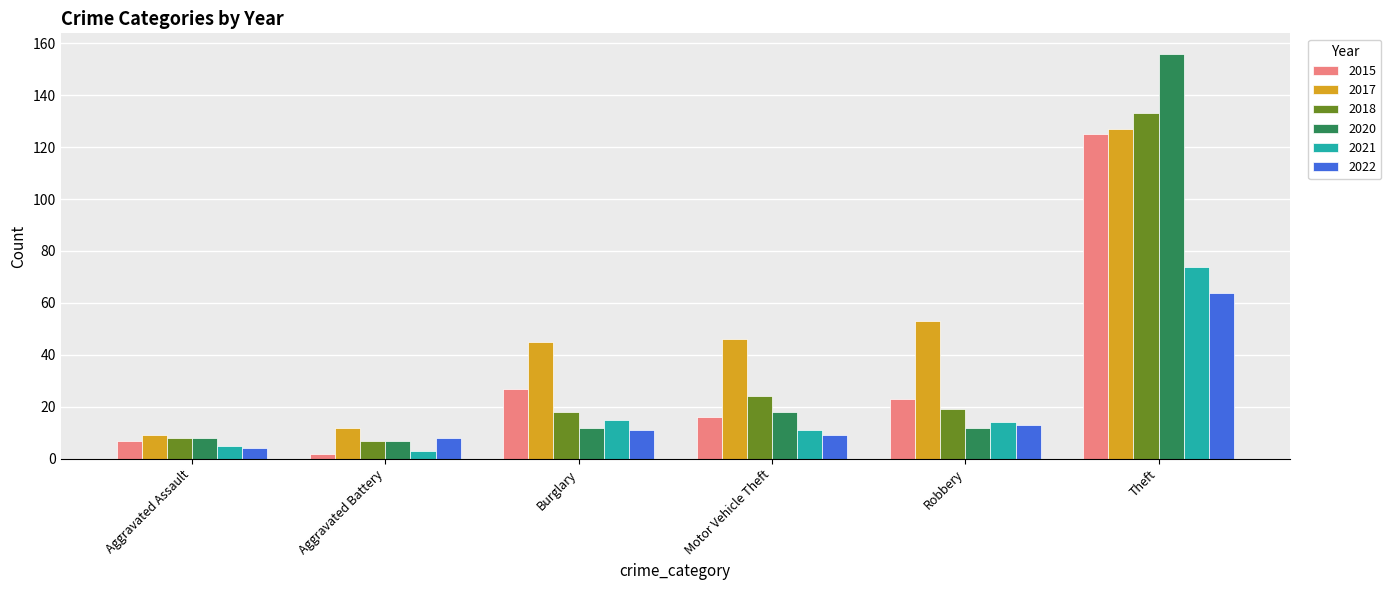

What is the total value across all series at Aggravated Battery?

39